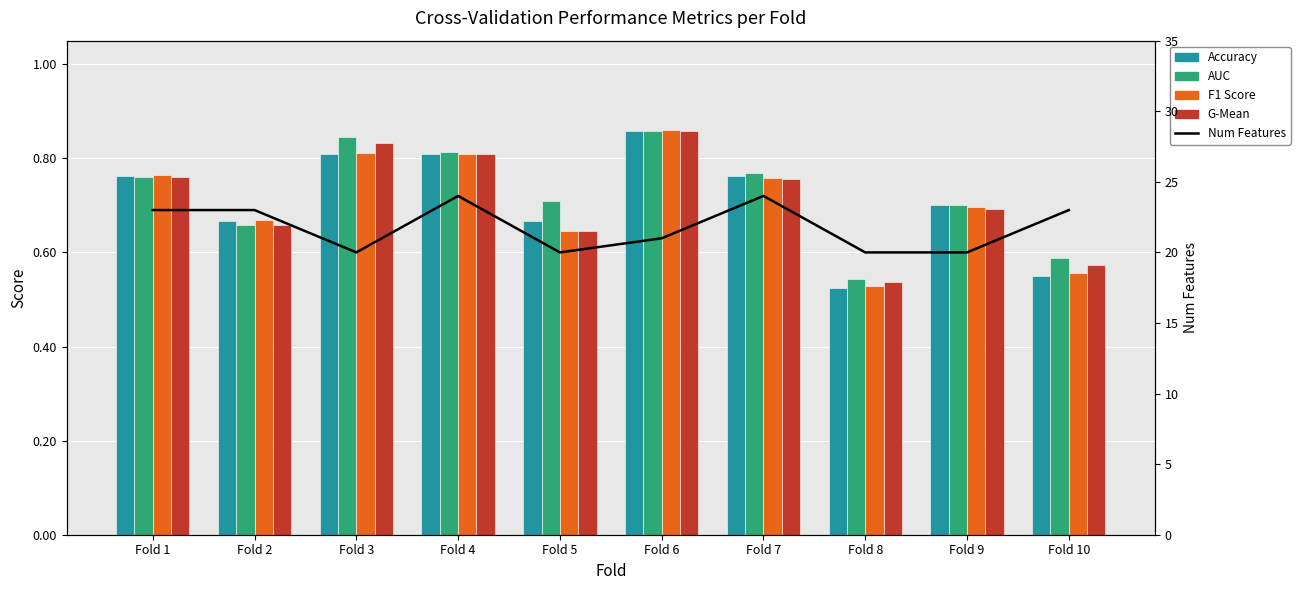

Between Fold 1 and Fold 6, which series saw the biggest shift?

Num Features